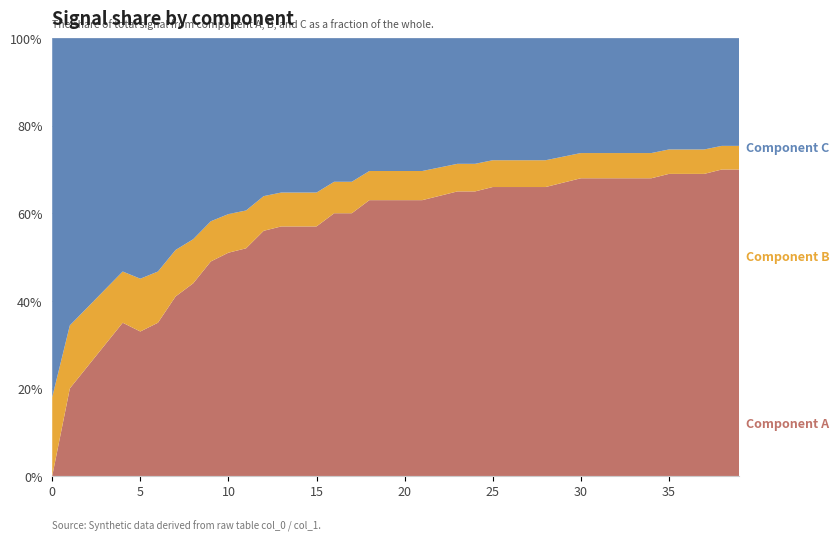

Reading right to left, what are all the values shown in this chart?

39=0.7	38=0.7	37=0.7	36=0.7	35=0.7	34=0.7	33=0.7	32=0.7	31=0.7	30=0.7	29=0.7	28=0.7	27=0.7	26=0.7	25=0.7	24=0.7	23=0.7	22=0.6	21=0.6	20=0.6	19=0.6	18=0.6	17=0.6	16=0.6	15=0.6	14=0.6	13=0.6	12=0.6	11=0.5	10=0.5	9=0.5	8=0.4	7=0.4	6=0.3	5=0.3	4=0.3	3=0.3	2=0.2	1=0.2	0=0.0